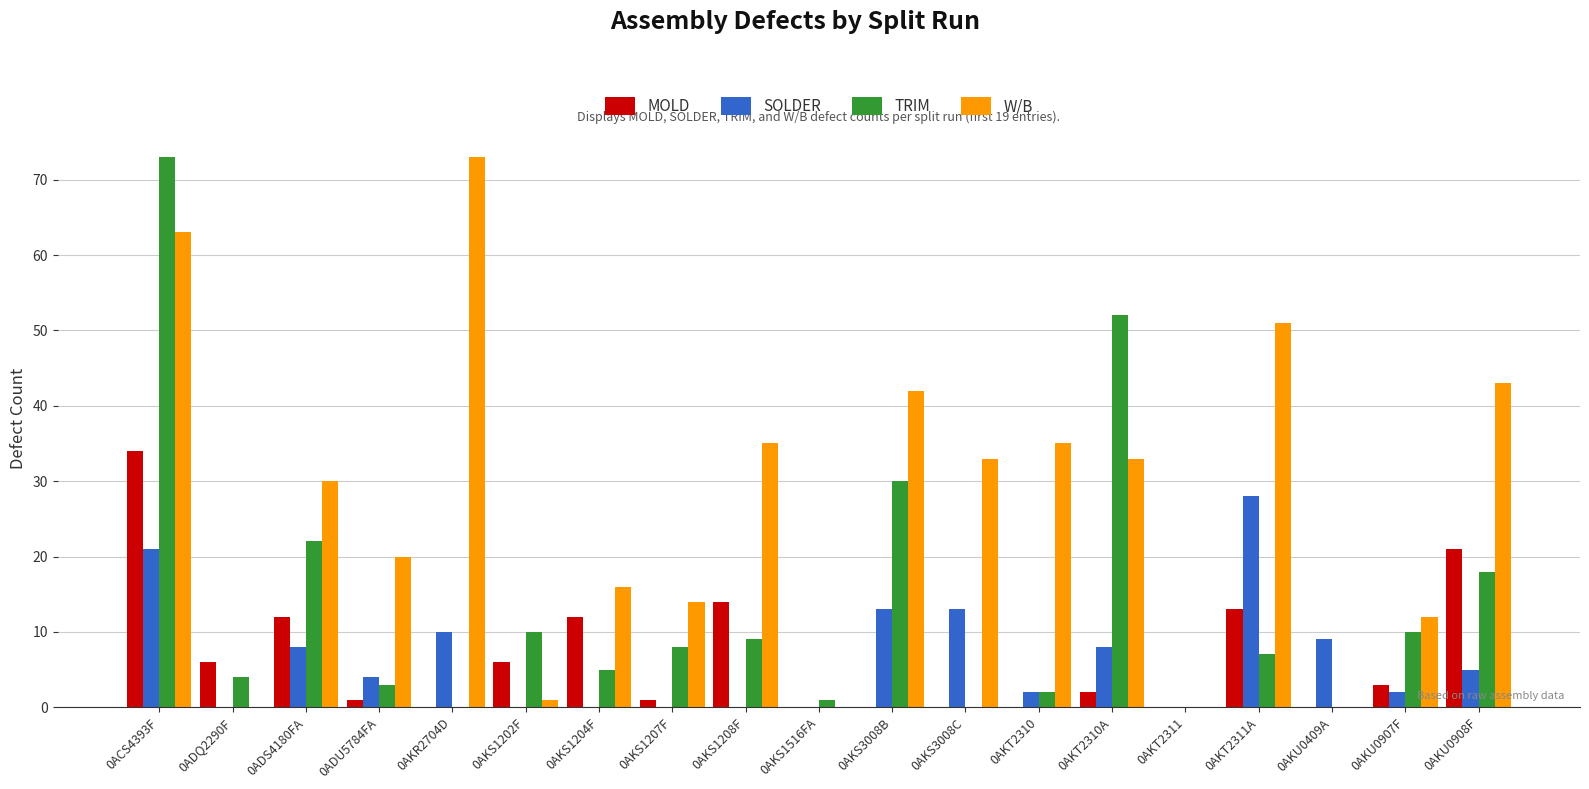

Which series has the largest total across all categories?

W/B